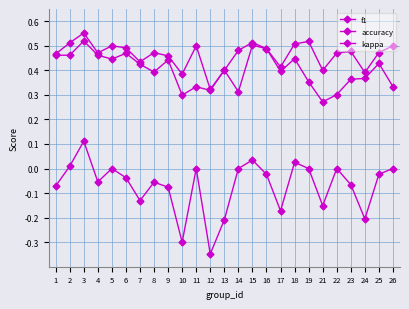

Where is the first local minimum for f1?

5